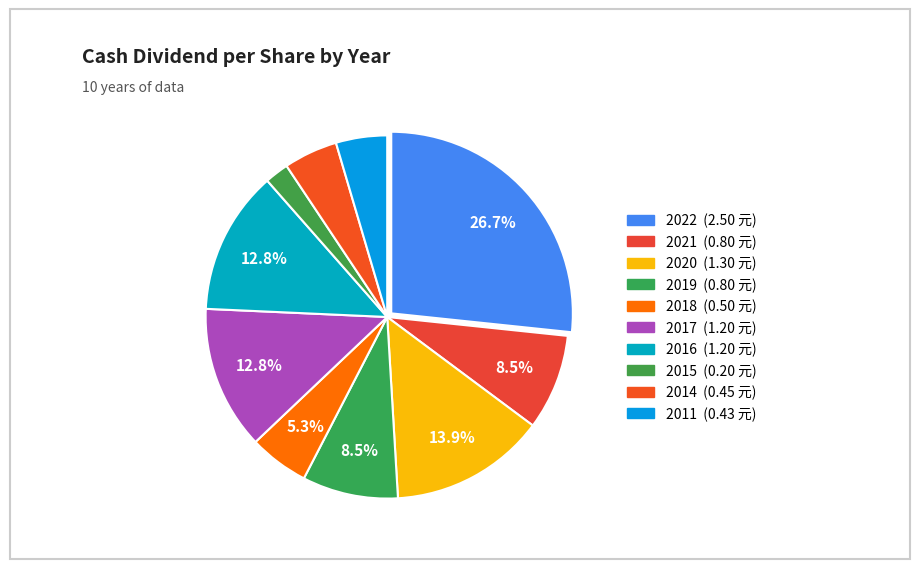

Is it true that 2022 is 16% of the pie?

False